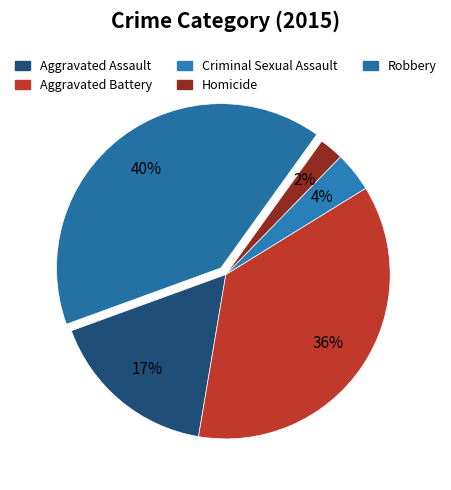

True or false: Aggravated Assault accounts for 17% of the total.

True